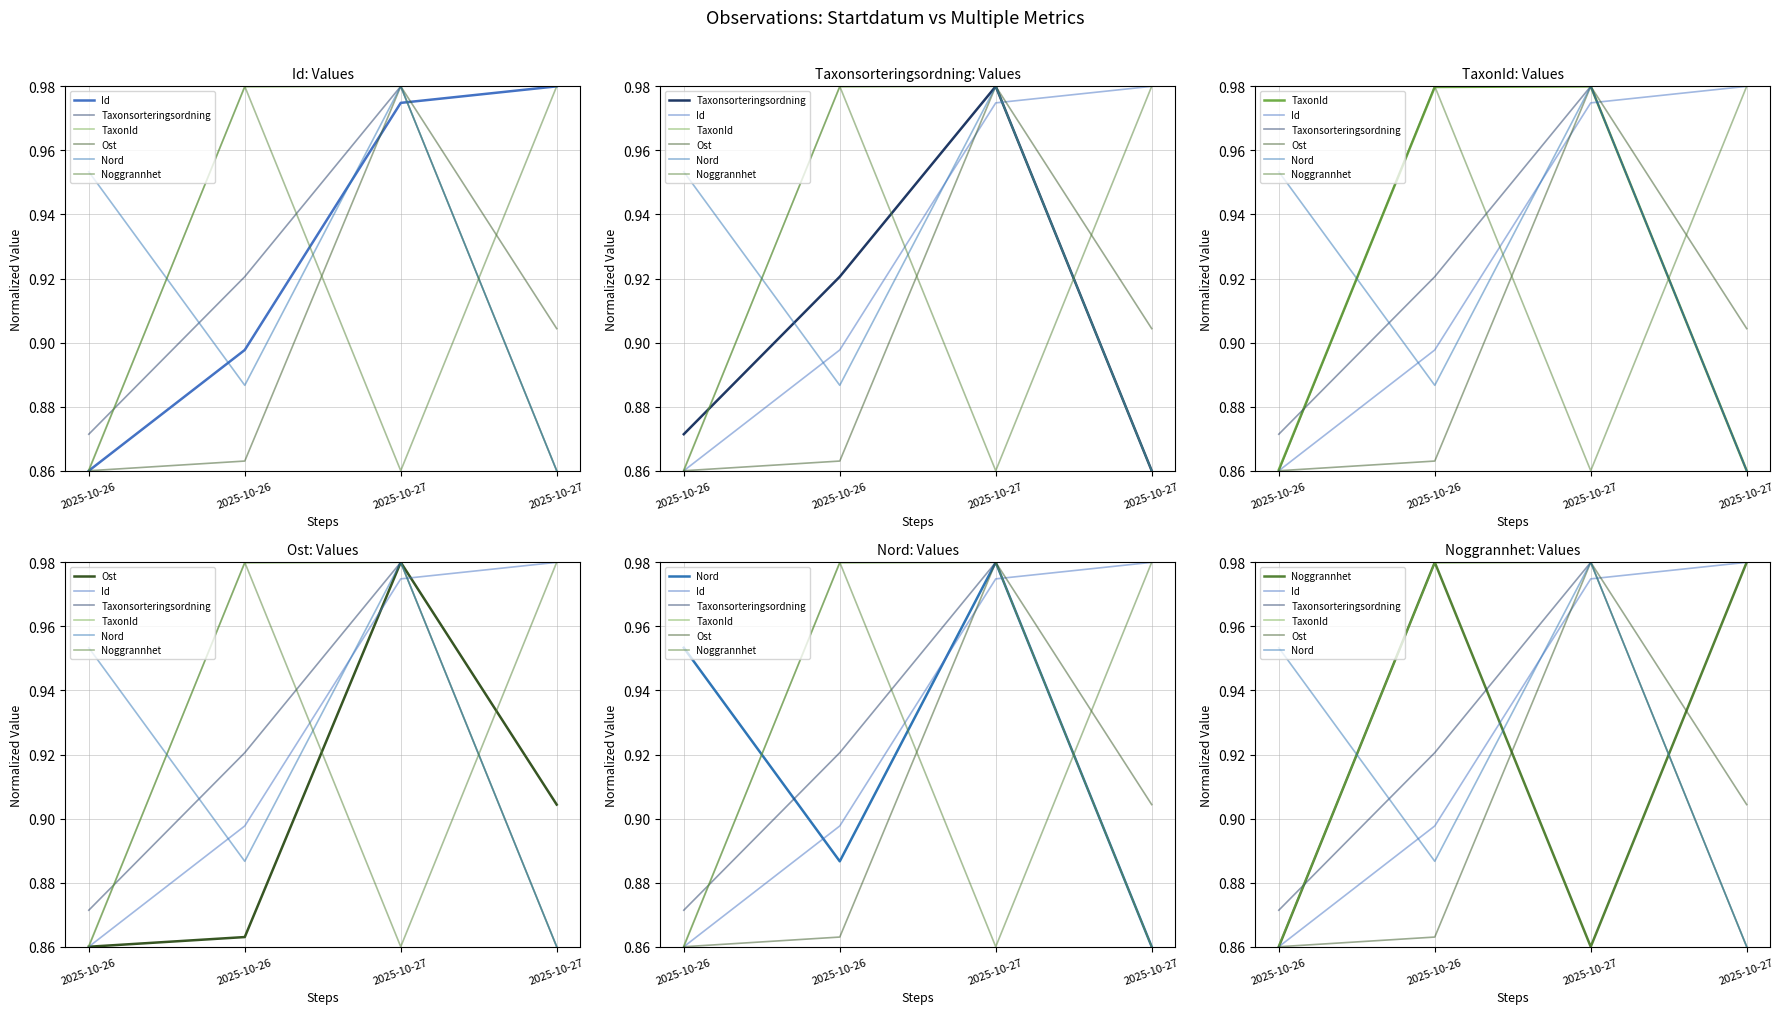

Which series has the largest total across all categories?

Id